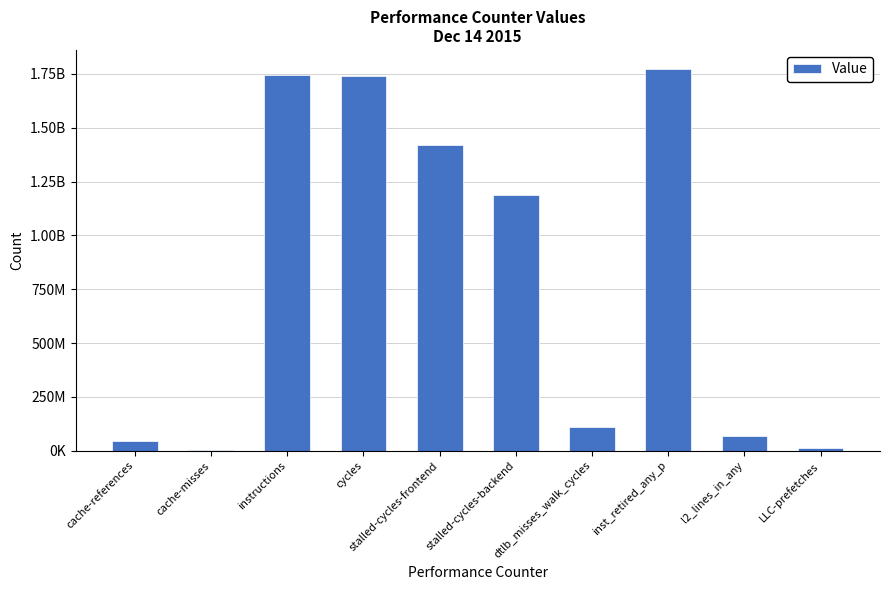

Rank the categories by value from highest to lowest.

inst_retired_any_p, instructions, cycles, stalled-cycles-frontend, stalled-cycles-backend, dtlb_misses_walk_cycles, l2_lines_in_any, cache-references, LLC-prefetches, cache-misses